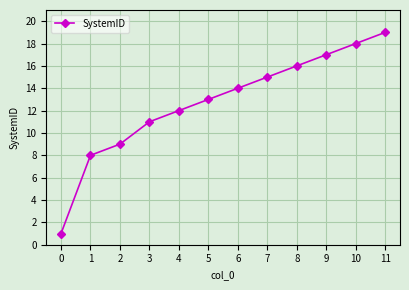

Read the value at 9.

17